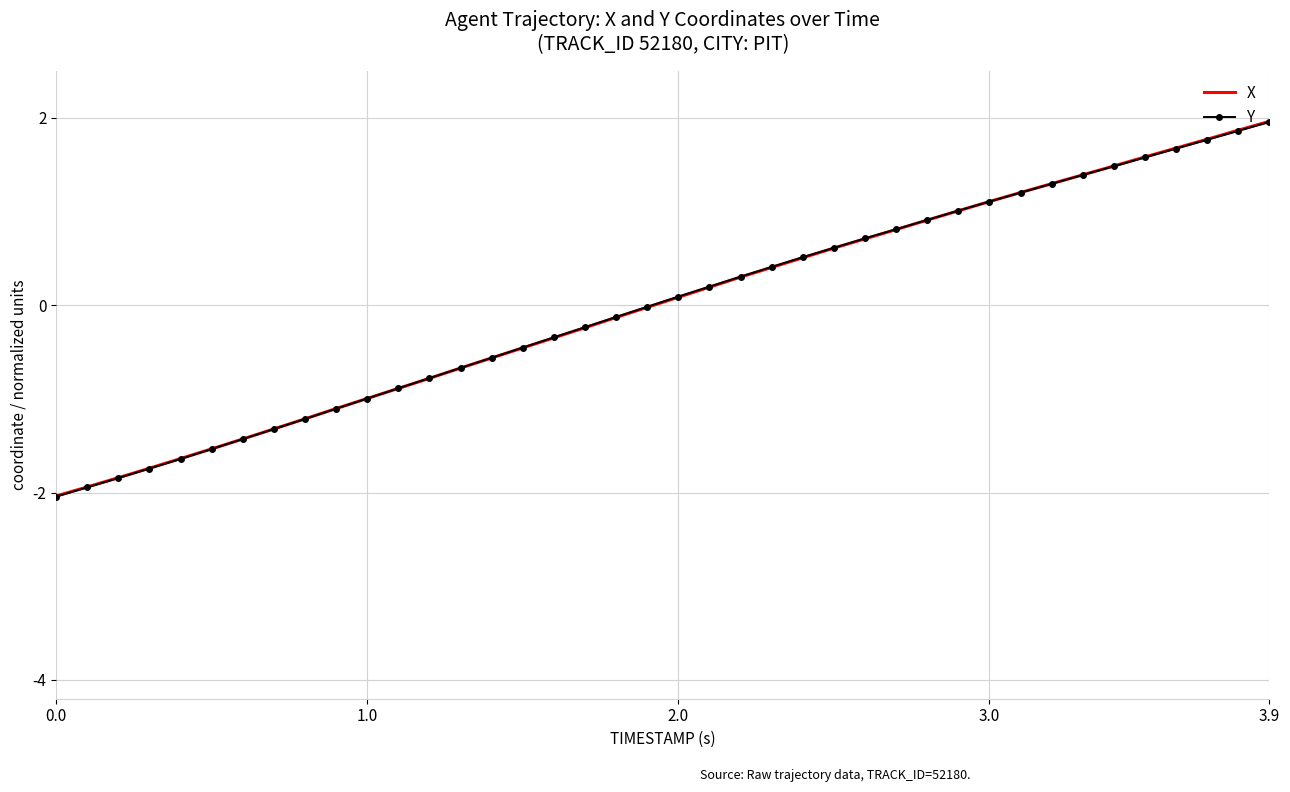

What is the highest value of the X series?

2.0